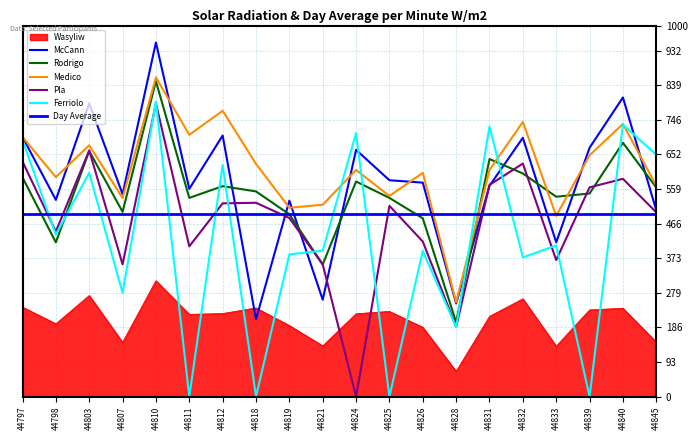

How many lines are shown in the chart?

7